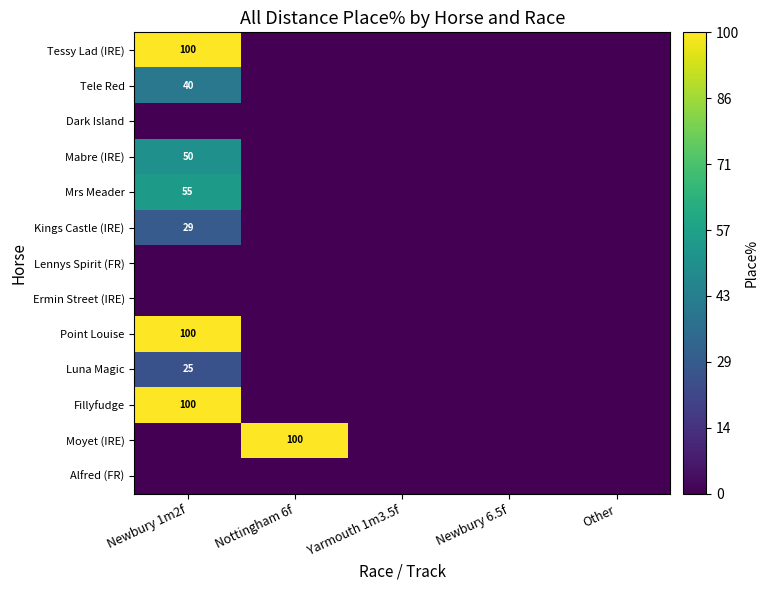

True or false: Mabre (IRE) has a value of 50 at Newbury 1m2f.

True